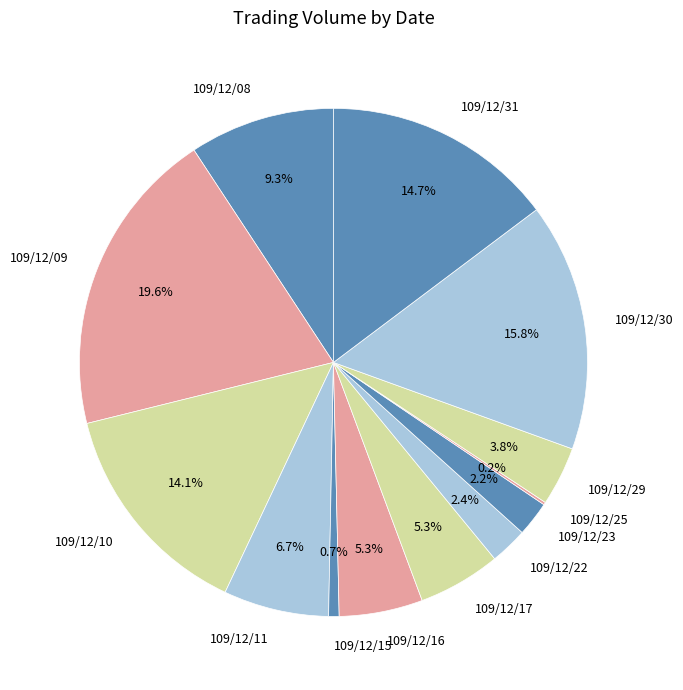

What is the largest slice in the pie chart?

109/12/09